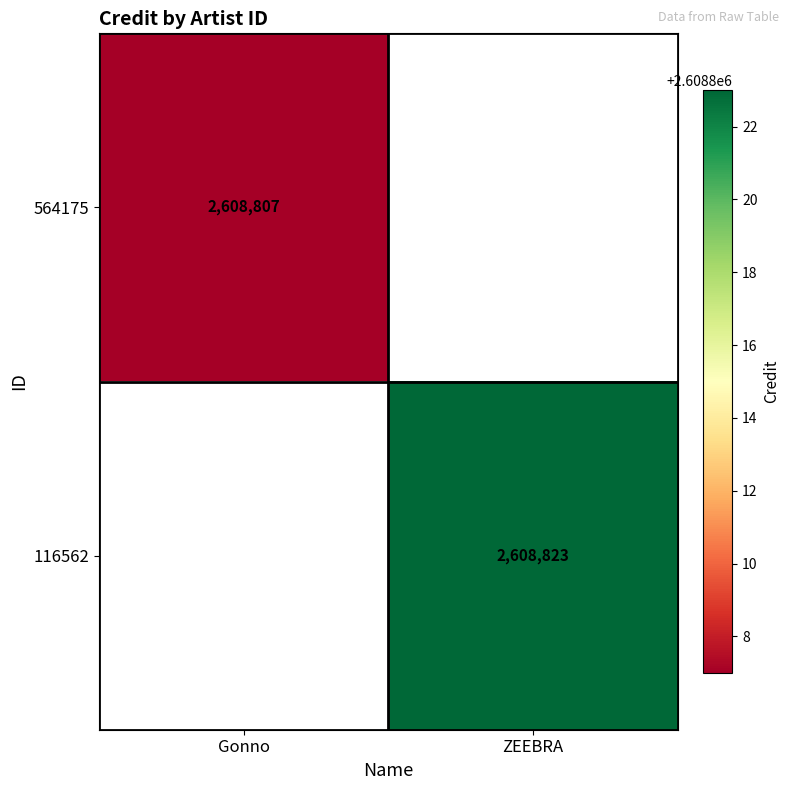

At which category is the sum across all series the highest?

ZEEBRA